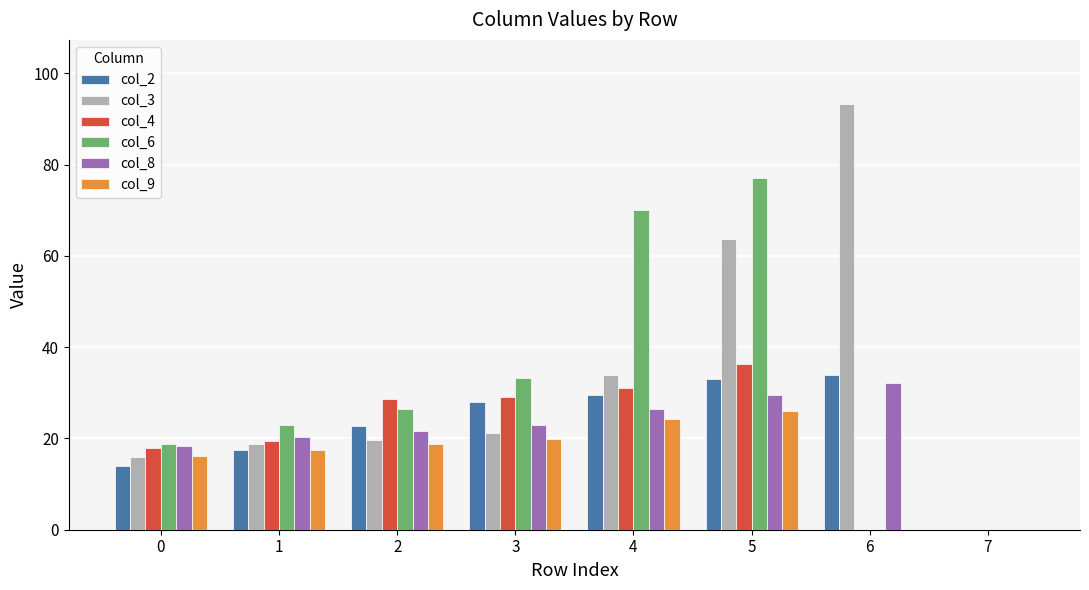

Count the number of data series in this chart.

6